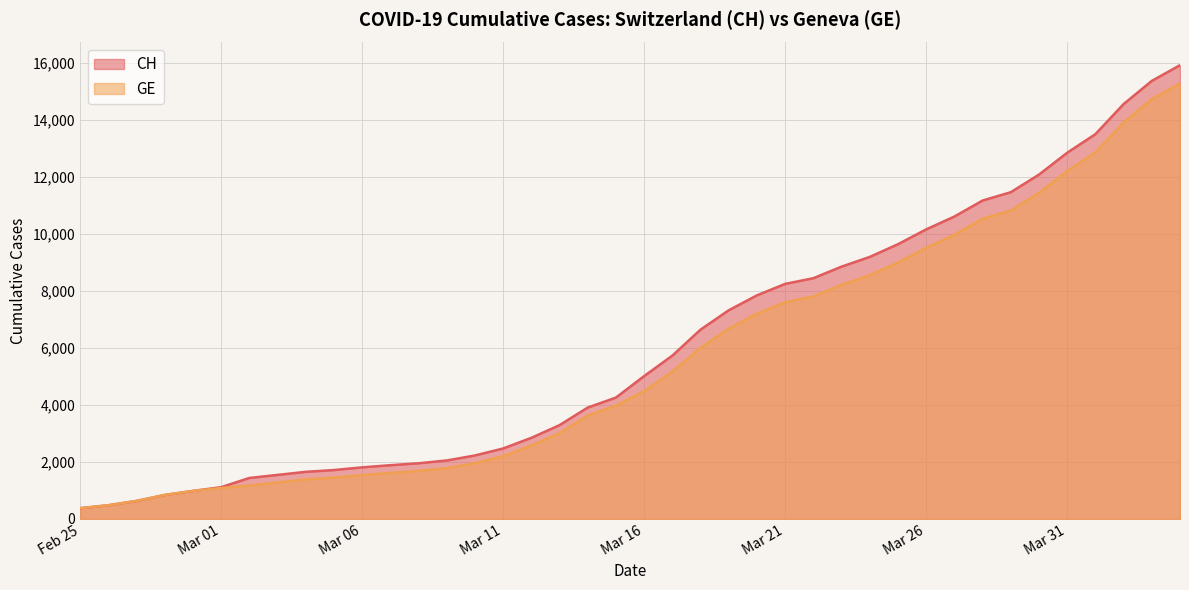

Where is CH nearest to the value 8150?

Mar 21